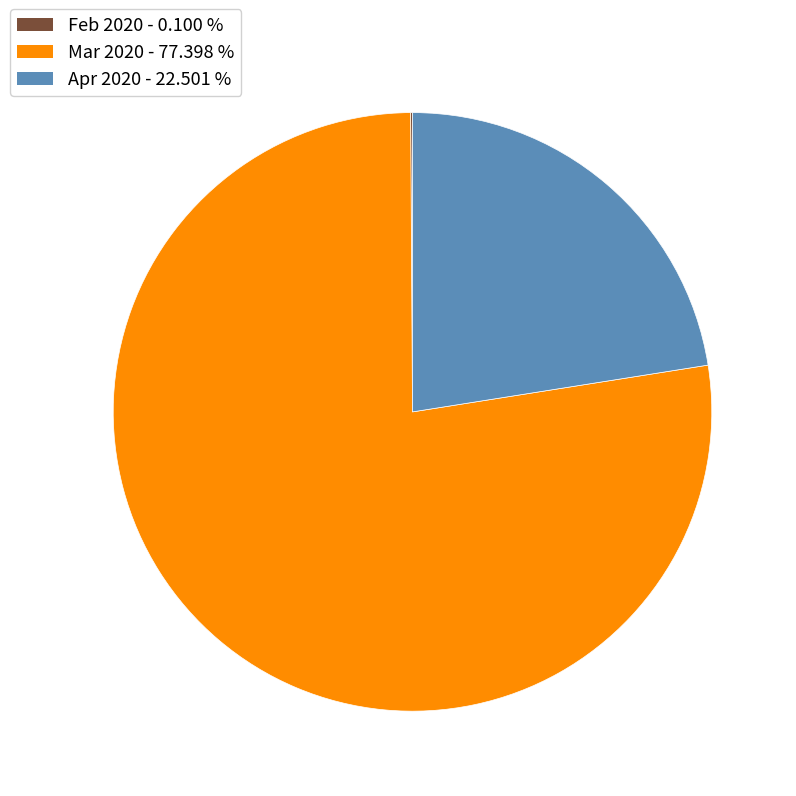

Is there any slice that represents more than half of the pie?

Yes